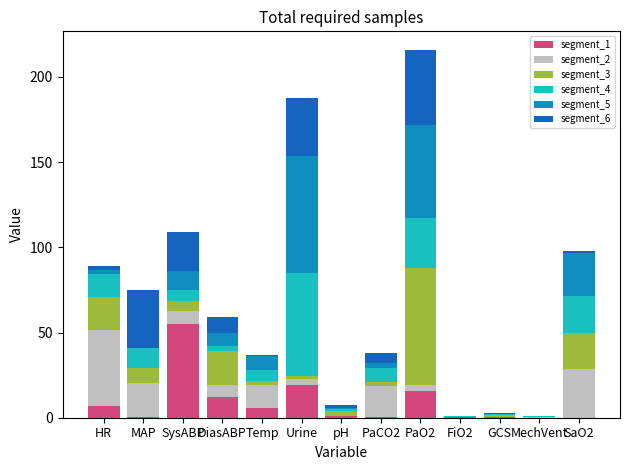

What is the sum of all segment_1 values?

116.4